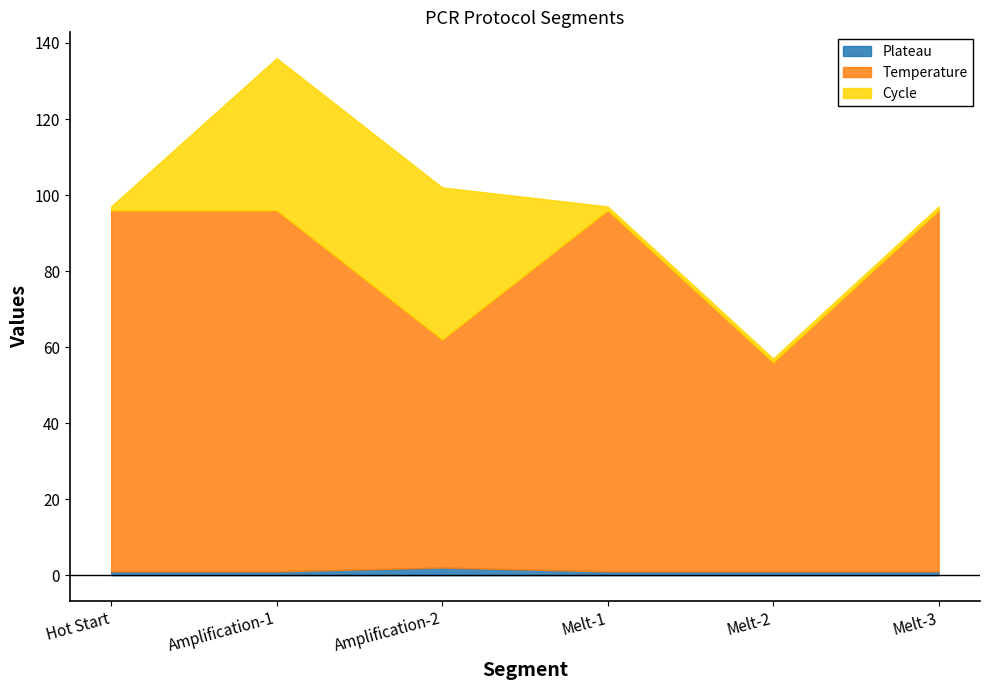

What is the difference between the highest and lowest values at Melt-2?

54